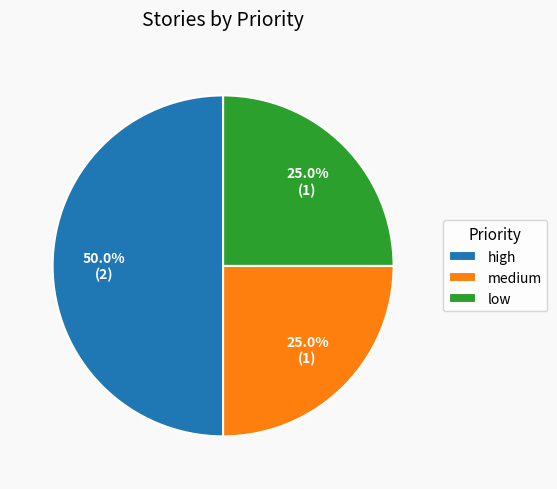

To the nearest percent, what is the difference between the largest and smallest slice percentages?

25%